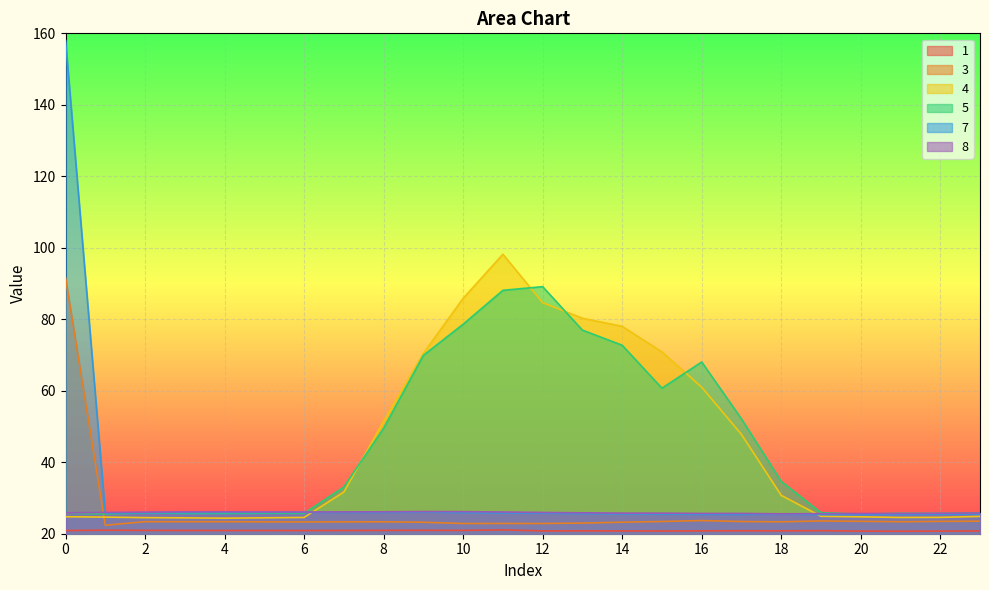

Reading right to left, transcribe all the data shown in this chart.

1: 20.8	20.7	20.7	20.7	20.9	20.8	20.8	20.8	20.8	20.8	20.8	20.8	21.1	20.9	20.9	20.9	20.9	20.9	20.9	20.9	20.9	20.9	21.0	20.9
3: 23.5	23.4	23.4	23.5	23.6	23.3	23.4	23.7	23.4	23.2	23.0	22.9	22.9	22.9	23.2	23.3	23.3	23.3	23.3	23.4	23.4	23.4	22.4	91.6
4: 24.8	24.6	24.6	24.7	24.9	30.7	47.8	61.0	70.9	78.0	80.3	84.6	98.2	85.8	70.5	51.5	31.7	24.6	24.4	24.4	24.4	24.5	24.6	24.8
5: 25.8	25.7	25.7	25.5	25.9	34.6	52.1	68.0	60.7	72.7	77.0	89.1	88.1	78.6	69.9	49.5	33.1	25.7	25.7	25.7	25.7	25.8	25.5	25.7
7: 25.5	25.4	25.4	25.3	25.3	25.5	25.4	25.4	25.5	25.5	25.6	25.8	25.8	25.9	26.1	26.0	26.0	26.0	25.9	25.9	25.9	25.9	25.8	158.0
8: 25.8	25.7	25.7	25.6	25.6	25.6	25.7	25.7	25.8	25.8	25.9	25.9	26.1	26.2	26.2	26.1	26.1	26.1	26.1	26.1	26.1	26.0	26.0	25.8